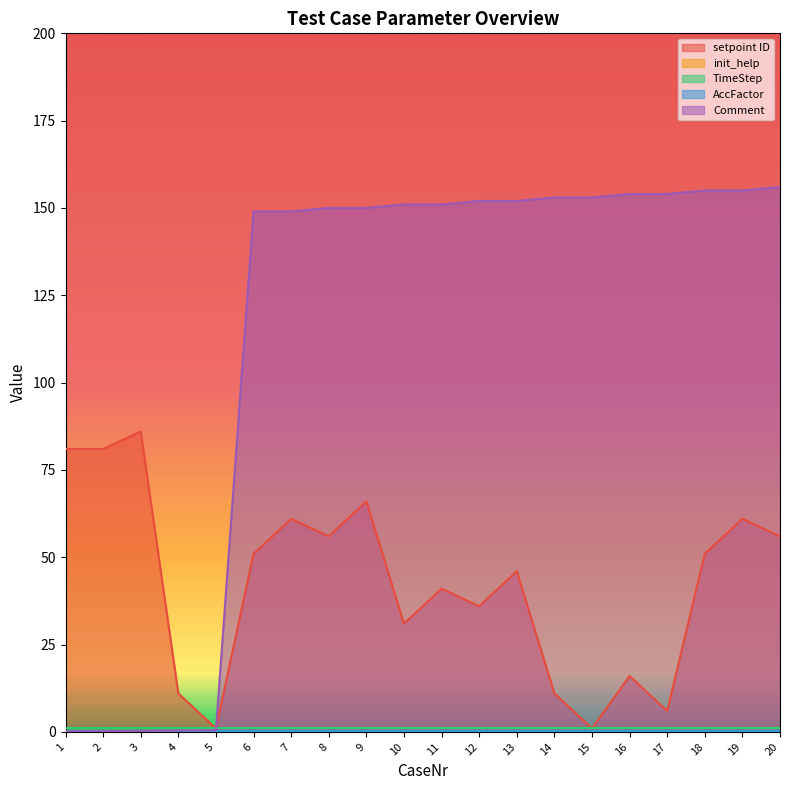

Which category has the highest value across all series?

20